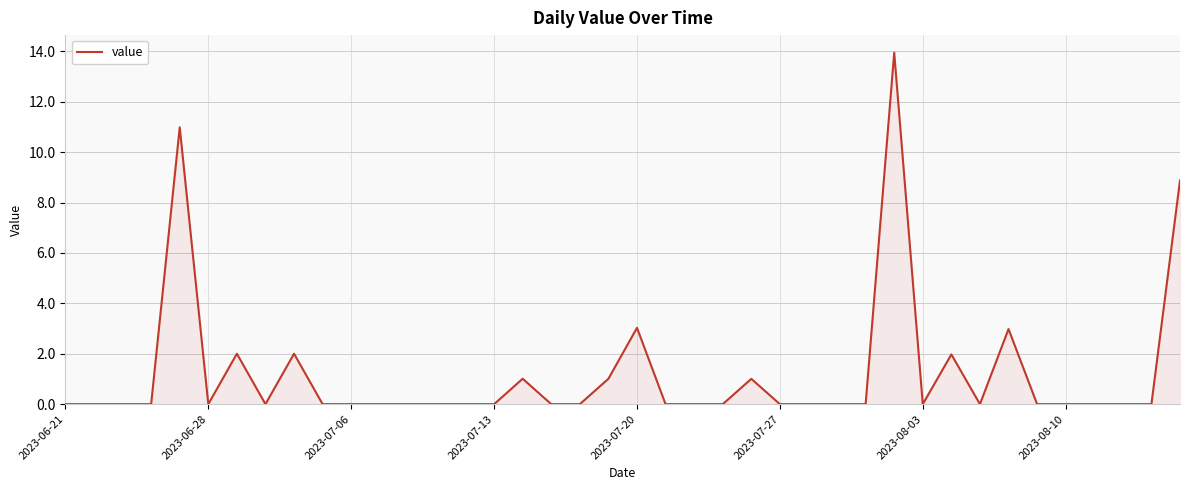

Count the number of data series in this chart.

1